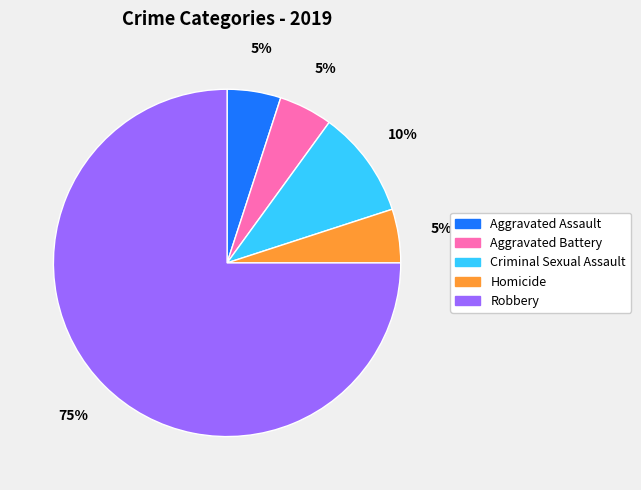

Does Criminal Sexual Assault account for over 50% of the chart?

No